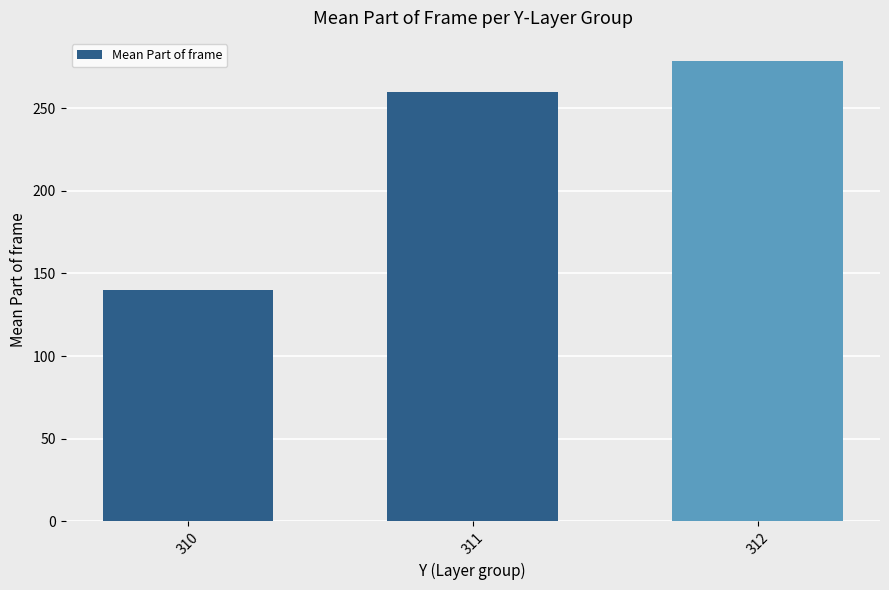

Where is the data nearest to the value 209?

311